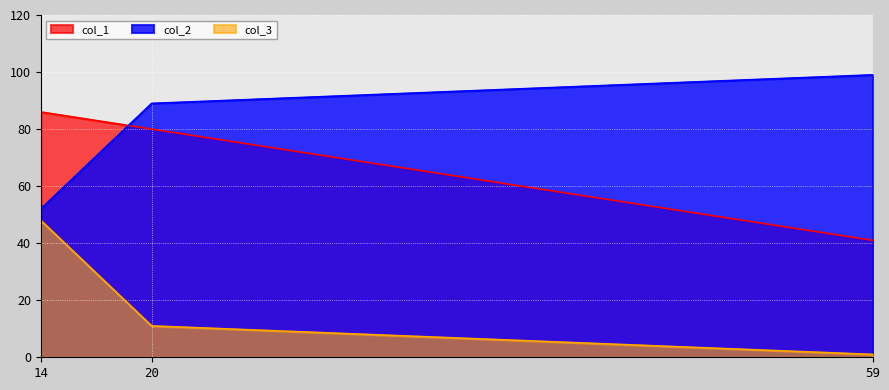

Which category has the highest value in the col_2 series?

59